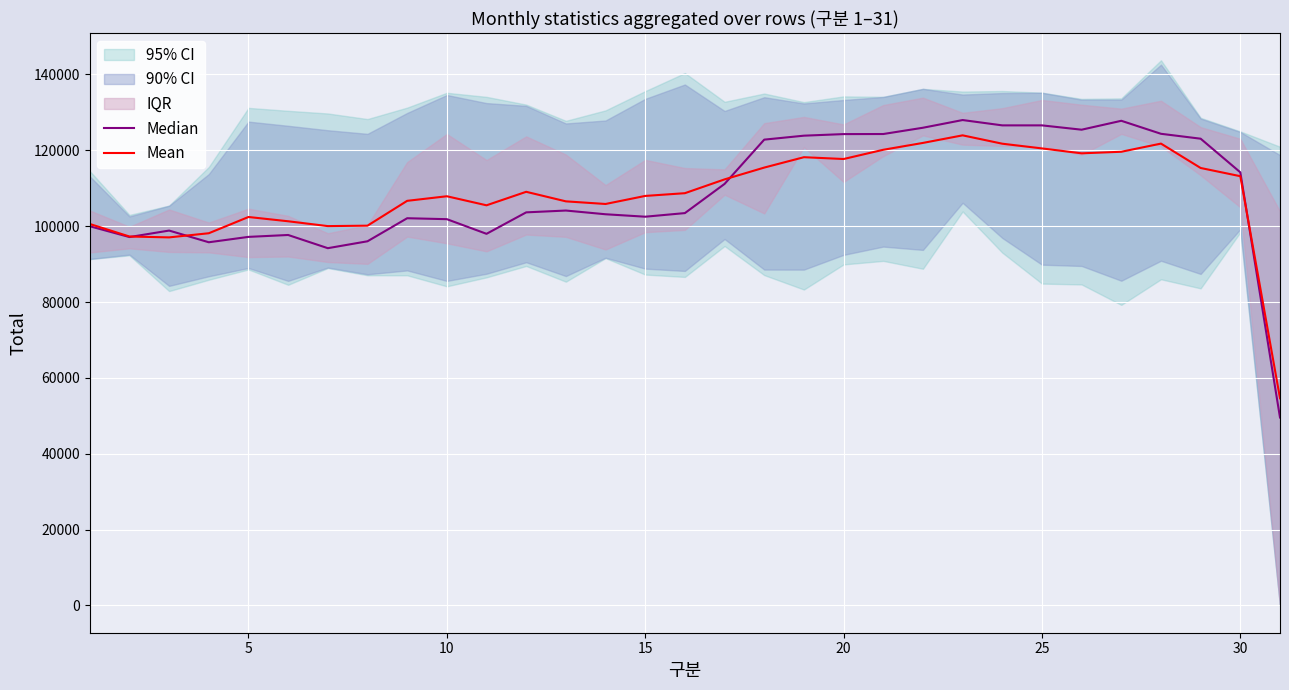

Reading right to left, list all the values displayed in this chart.

Median: 49560.0	114200.0	123065.0	124360.0	127790.0	125440.0	126580.0	126580.0	127985.0	125955.0	124300.0	124280.0	123863.5	122820.0	111145.0	103450.0	102500.0	103145.0	104125.0	103645.0	97985.0	101850.0	102097.5	96020.0	94200.0	97680.0	97180.0	95760.0	98845.0	97135.0	99985.0
Mean: 54631.7	113176.7	115345.0	121773.3	119621.7	119211.7	120503.3	121746.7	123951.7	121953.3	120145.0	117710.0	118187.8	115451.7	112338.3	108700.0	107976.7	105855.0	106546.7	109065.0	105505.0	107891.7	106684.2	100133.3	100021.7	101295.0	102423.3	98140.0	97046.7	97278.3	100579.0